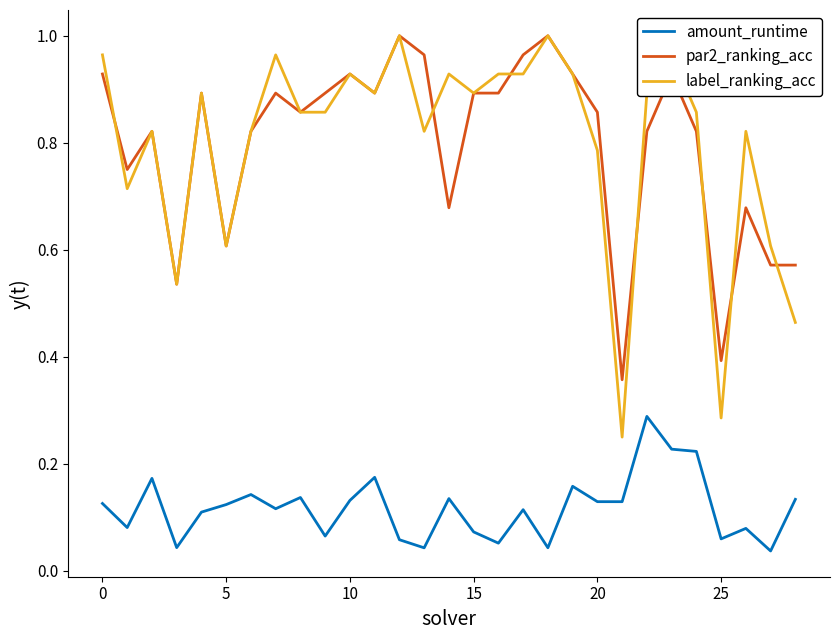

Which series has the widest spread of values?

label_ranking_acc